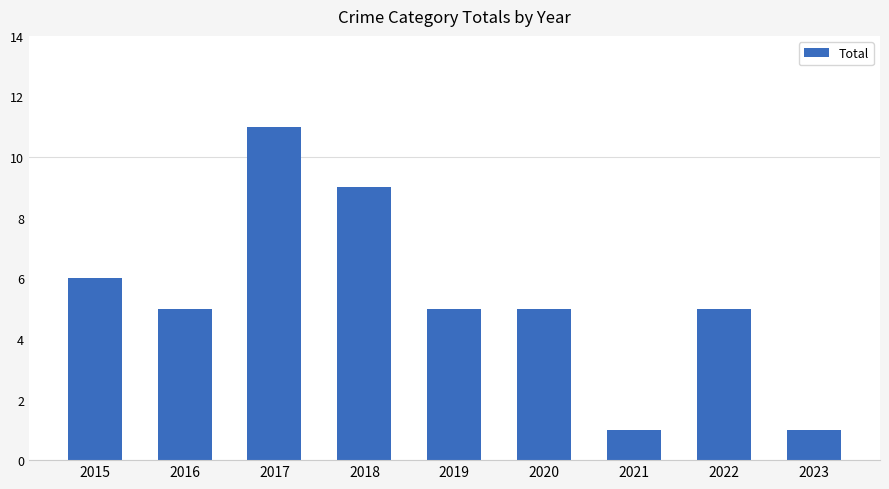

The value at 2019 is 7. True or false?

False